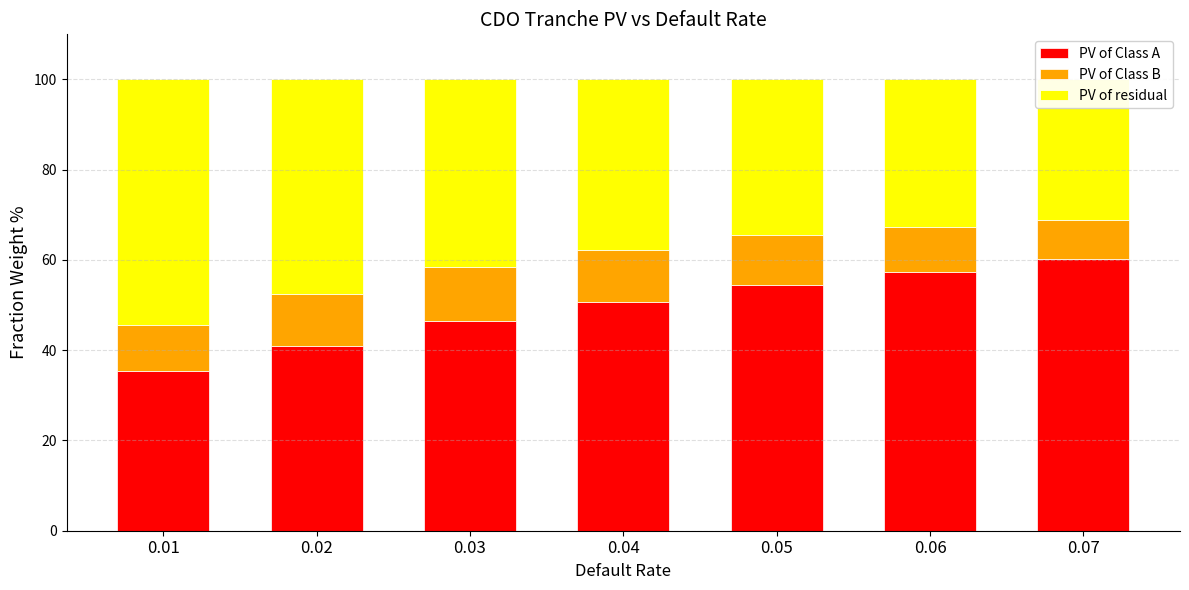

How many groups of bars are there?

7